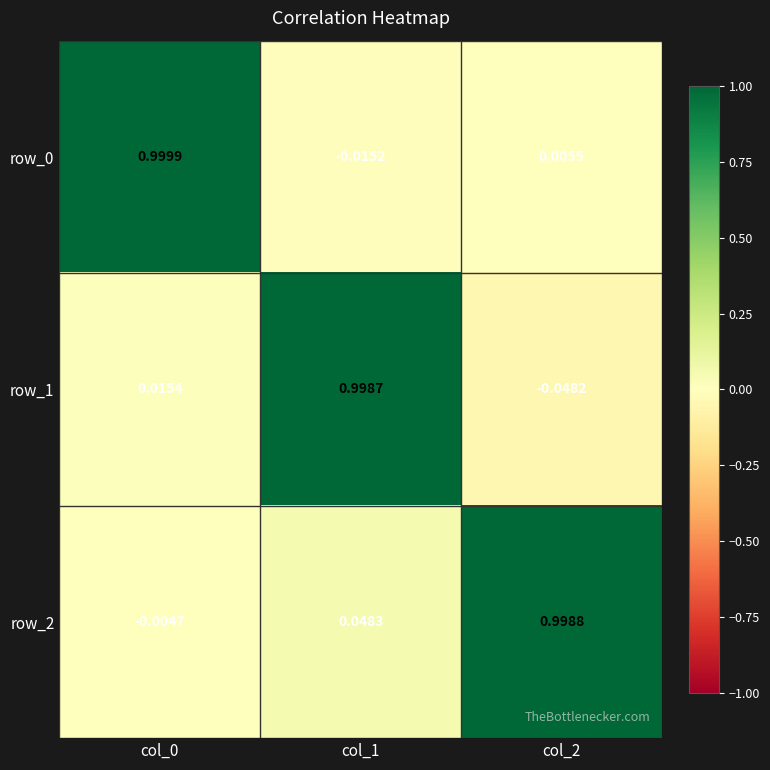

Reading right to left, list all the values displayed in this chart.

row_0: col_2=0.0	col_1=-0.0	col_0=1.0
row_1: col_2=-0.0	col_1=1.0	col_0=0.0
row_2: col_2=1.0	col_1=0.0	col_0=-0.0